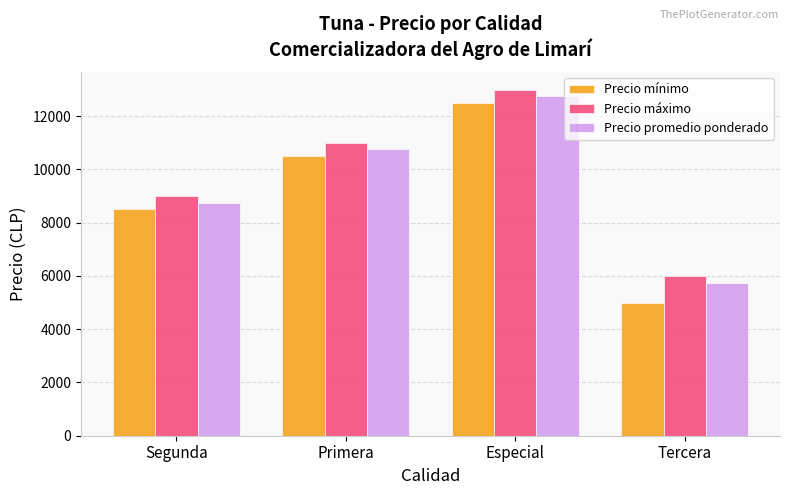

Reading left to right, extract all data points from this chart.

Precio mínimo: Segunda=8500	Primera=10500	Especial=12500	Tercera=5000
Precio máximo: Segunda=9000	Primera=11000	Especial=13000	Tercera=6000
Precio promedio ponderado: Segunda=8750	Primera=10750	Especial=12750	Tercera=5750